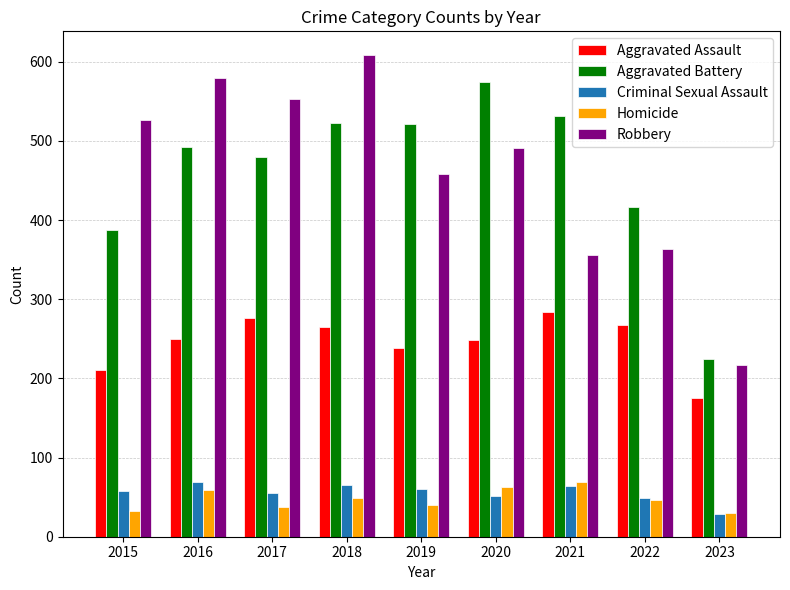

Where is Aggravated Assault nearest to the value 229?

2019